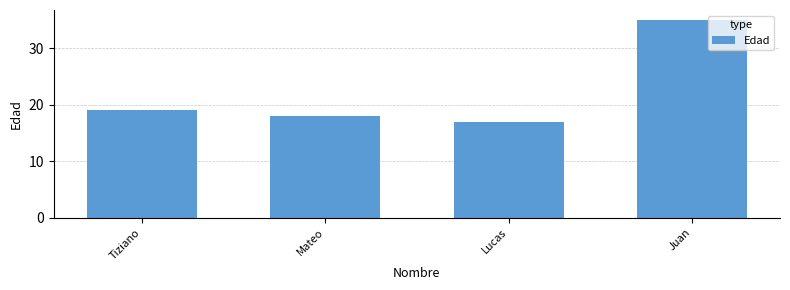

How many data points does each series have?

4